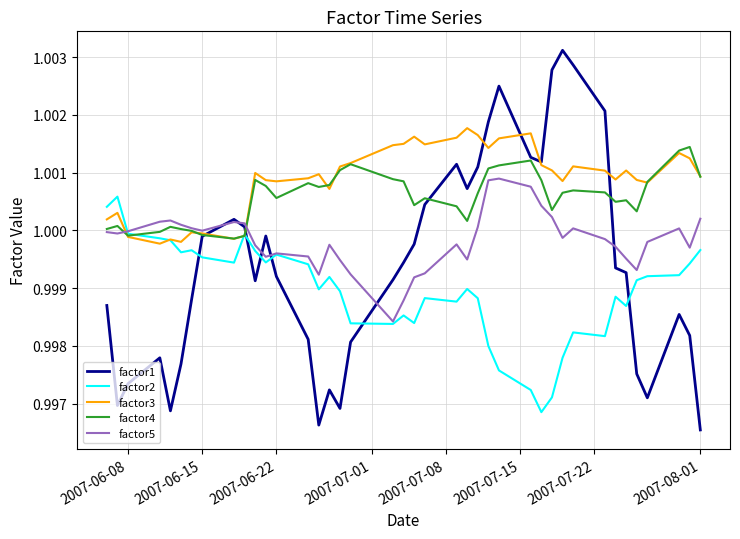

List the series in order of their peak value, highest first.

factor1, factor3, factor4, factor5, factor2